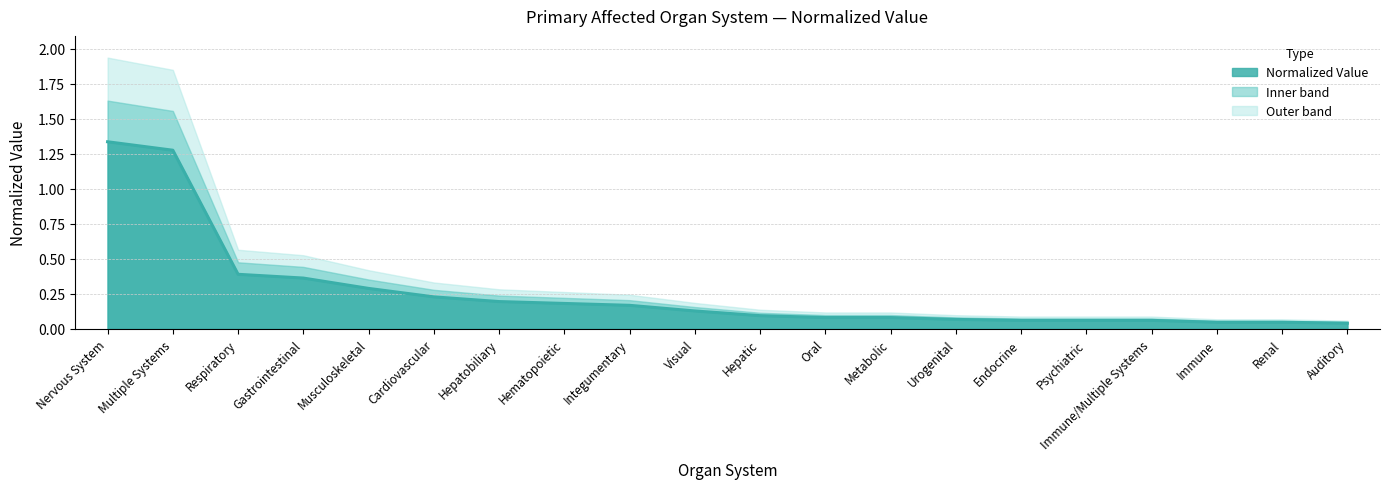

Count the number of categories in the chart.

20